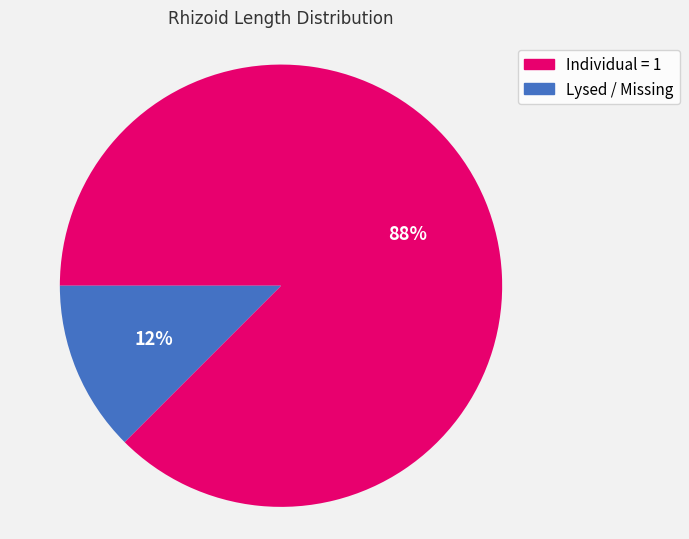

Does any single category account for the majority?

Yes